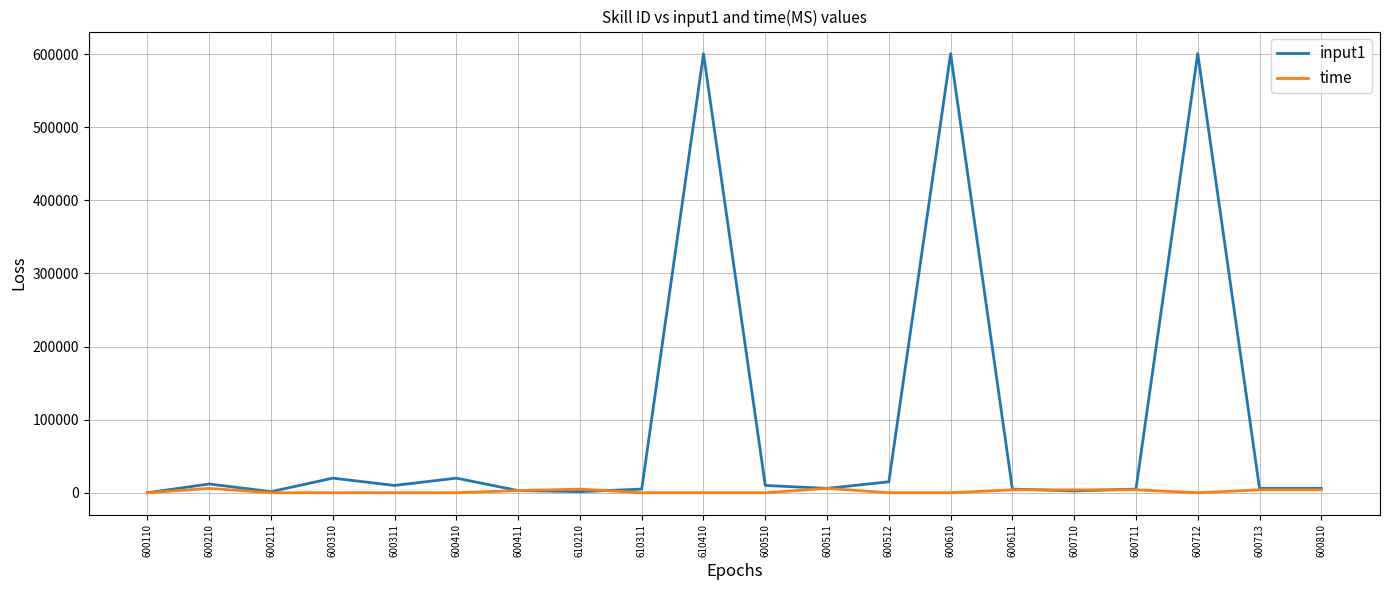

Which series has the largest range (max minus min)?

input1